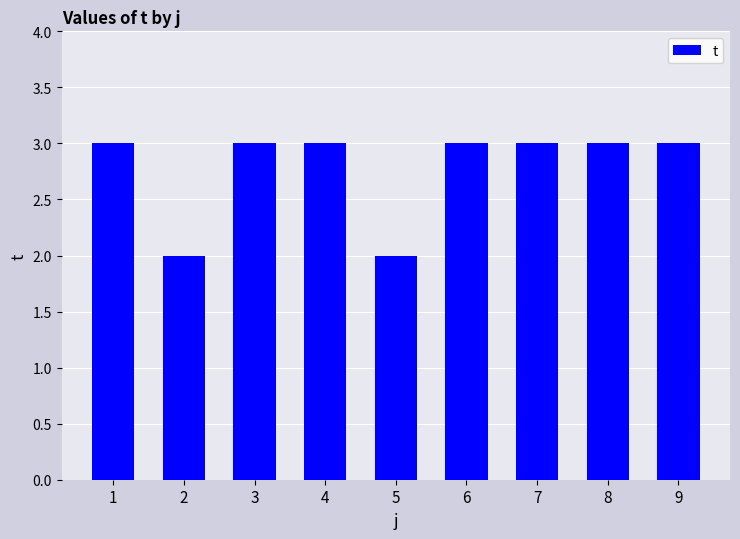

How many bars are there in total?

9